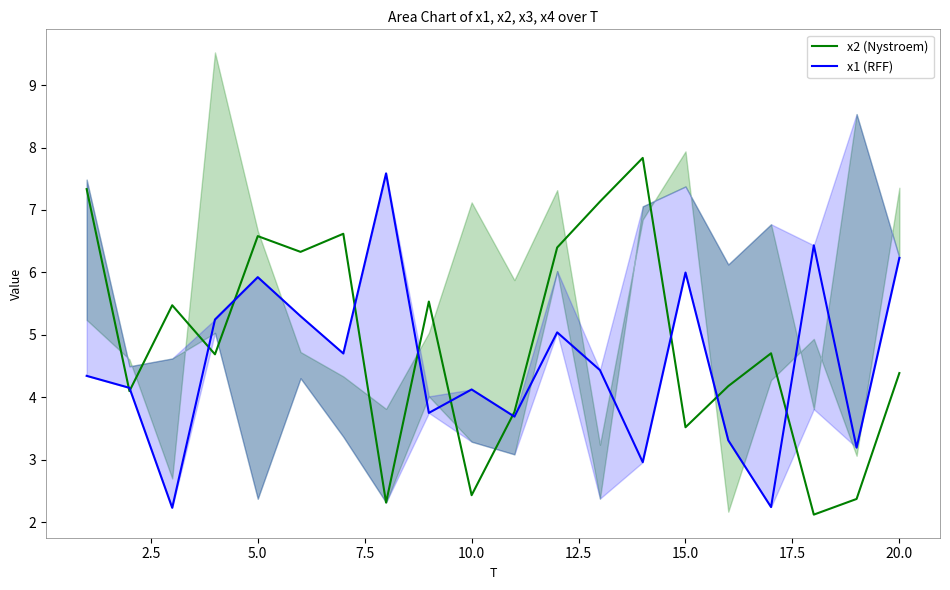

What is the lowest value of the x2 (Nystroem) series?

2.1